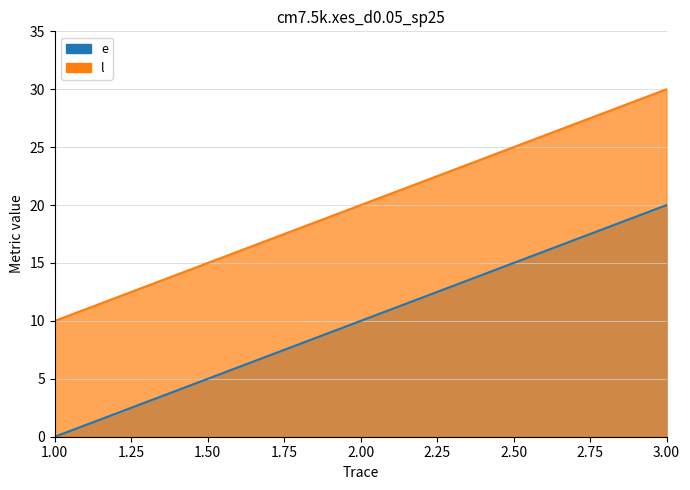

Rank the categories by l value from highest to lowest.

3, 2, 1